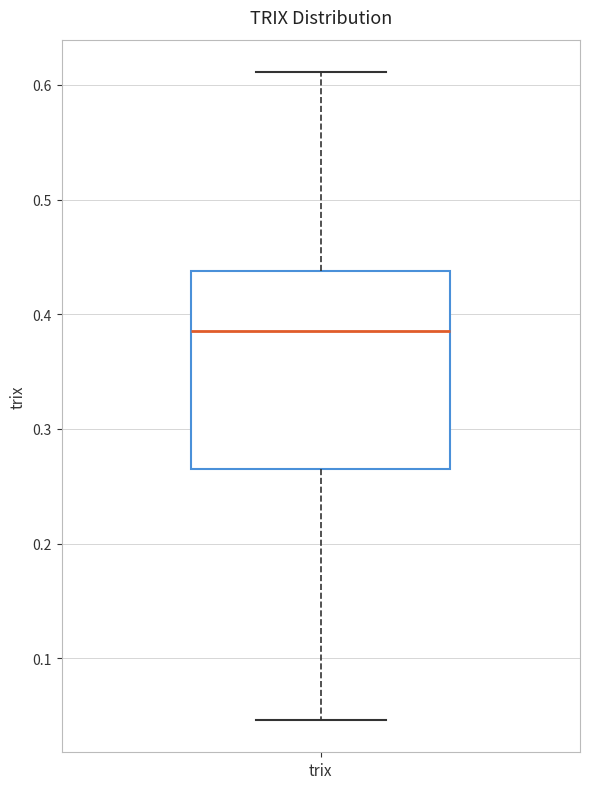

Transcribe this box plot: give where the median line is, the range the box spans, and where the two whiskers end, as read against the y-axis. The values are not printed on the chart, so give them approximately, as read against the axis.

median 0.39, box 0.26 to 0.44, whiskers 0.05 to 0.61